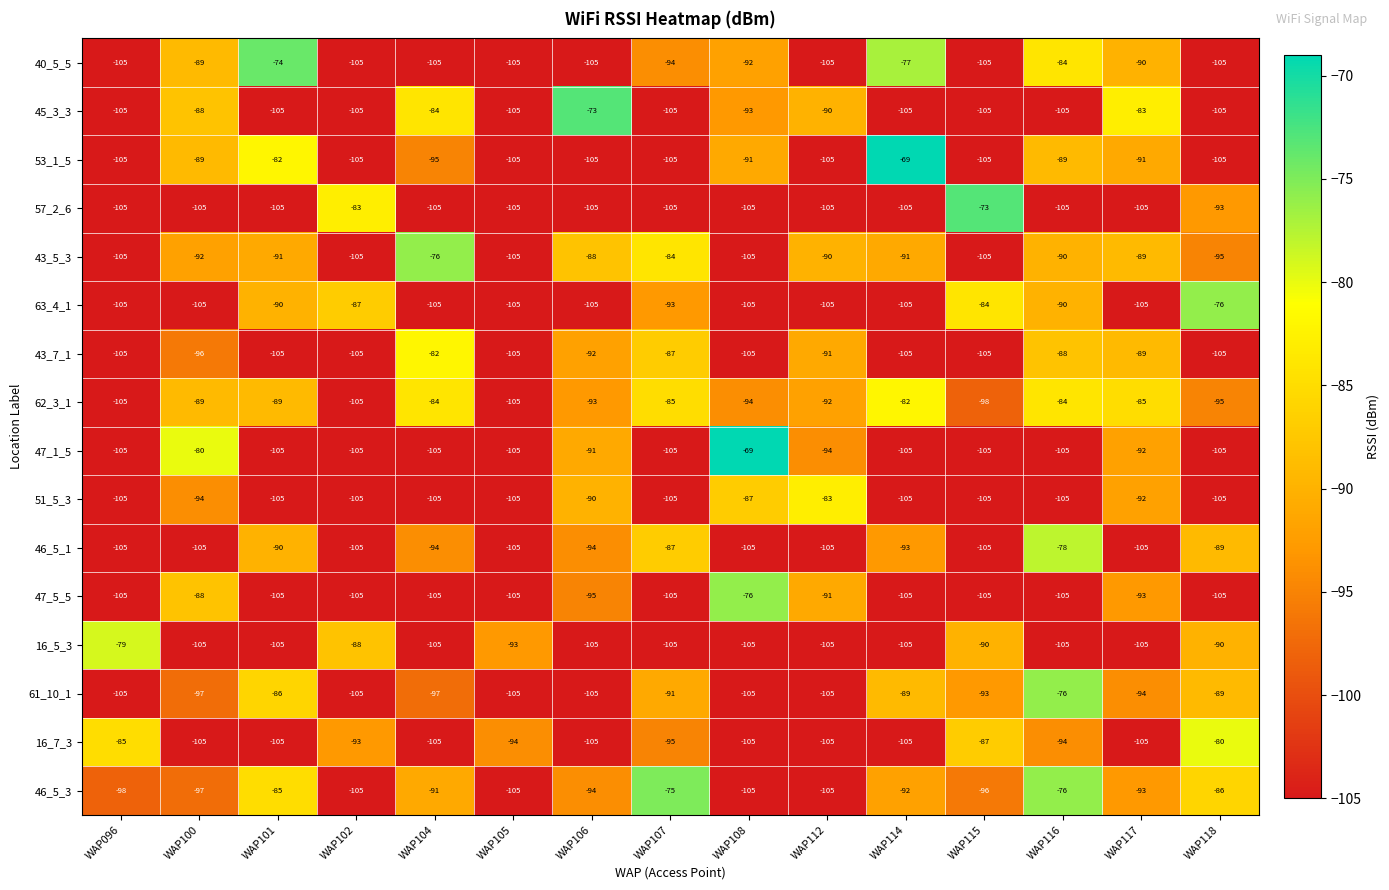

Which category has the highest value in the 47_1_5 series?

WAP108